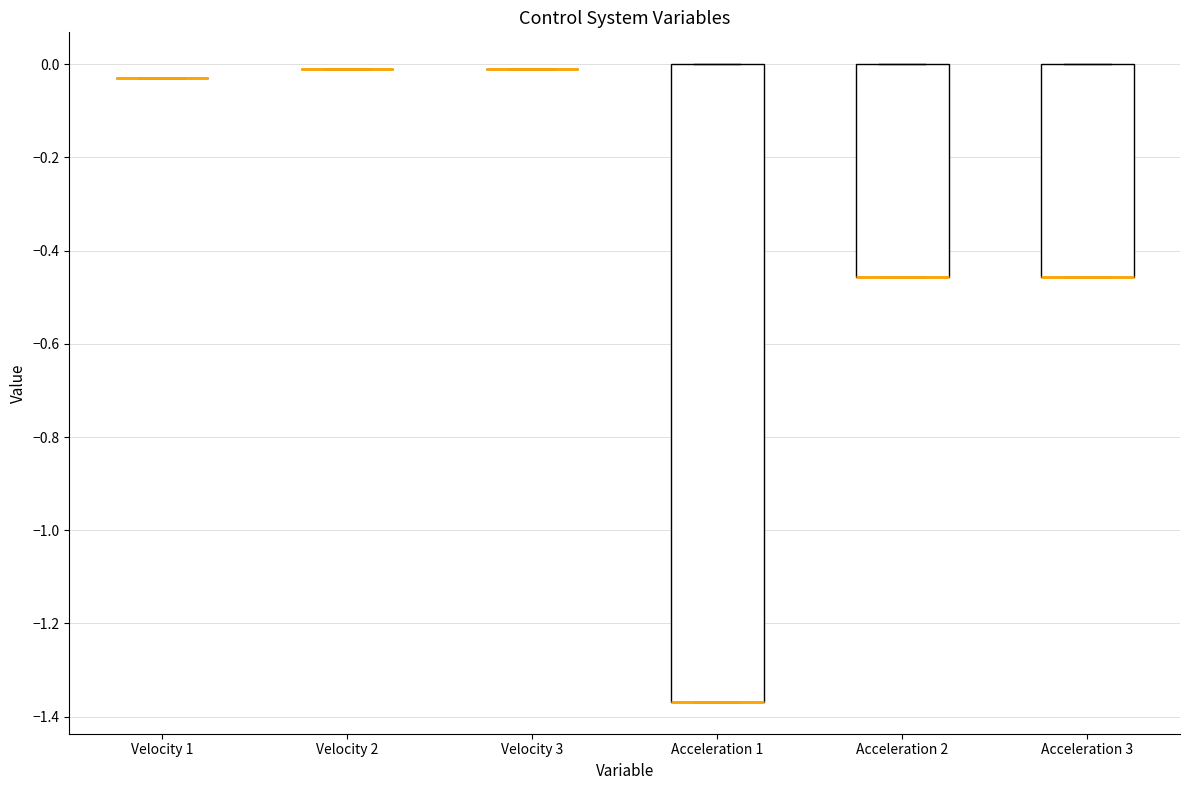

Reading left to right, transcribe this box plot: for each box, give where its median line is, the range the box spans, and where its two whiskers end, as read against the y-axis. The values are not printed on the chart, so give them approximately, as read against the axis.

Velocity 1: box collapsed to a line at -0.02, whiskers -0.02 to -0.02
Velocity 2: box collapsed to a line at 0.00, whiskers 0.00 to 0.00
Velocity 3: box collapsed to a line at 0.00, whiskers 0.00 to 0.00
Acceleration 1: median -1.36 (drawn on the box's lower edge), box -1.36 to 0.00, whiskers -1.36 to 0.00
Acceleration 2: median -0.46 (drawn on the box's lower edge), box -0.46 to 0.00, whiskers -0.46 to 0.00
Acceleration 3: median -0.46 (drawn on the box's lower edge), box -0.46 to 0.00, whiskers -0.46 to 0.00